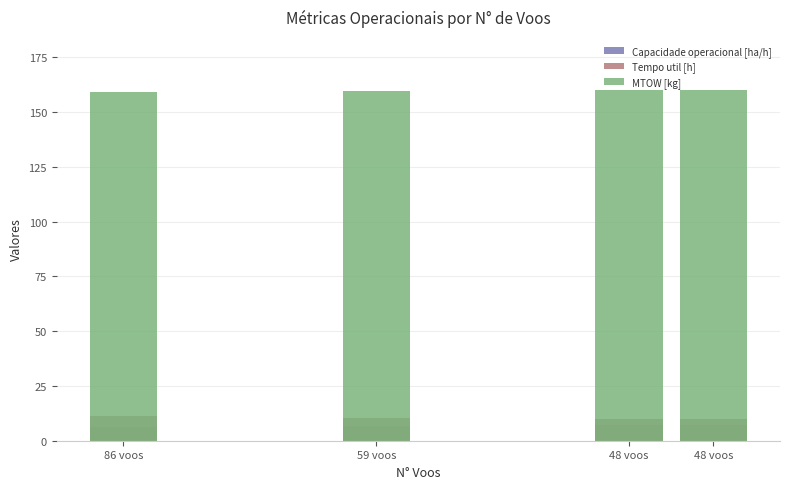

The Tempo util [h] series shows 11.2 at 86 voos. True or false?

True